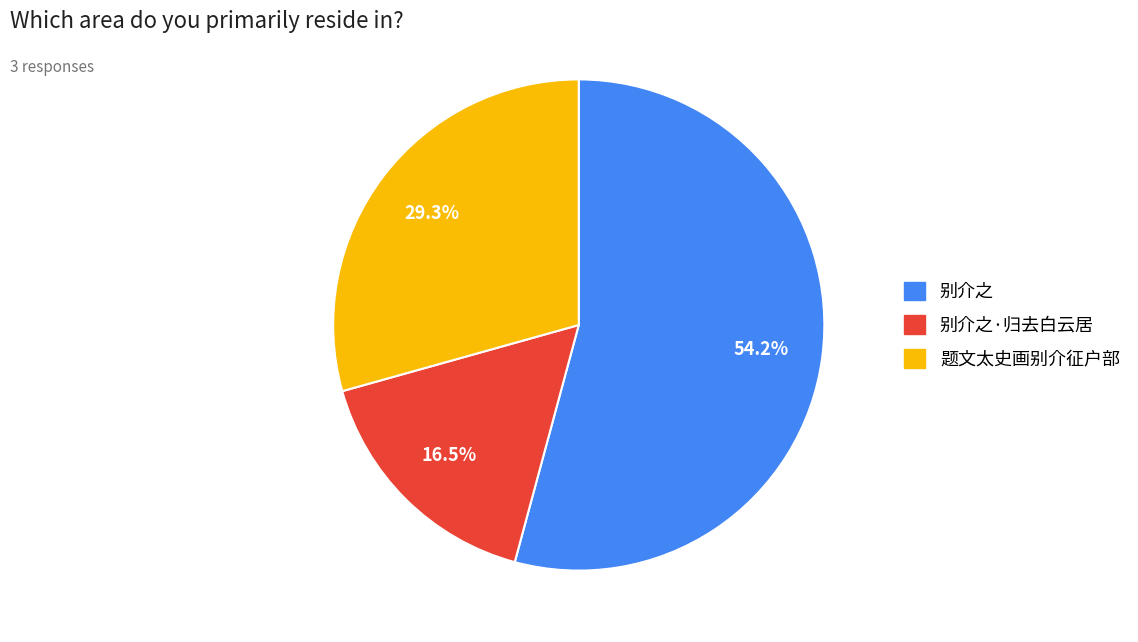

To the nearest percent, what is the difference between the largest and smallest slice percentages?

38%